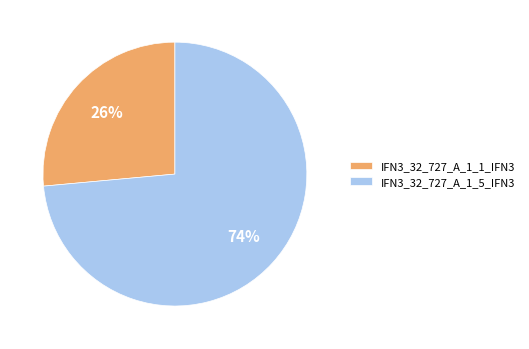

Count the number of slices in the pie.

2